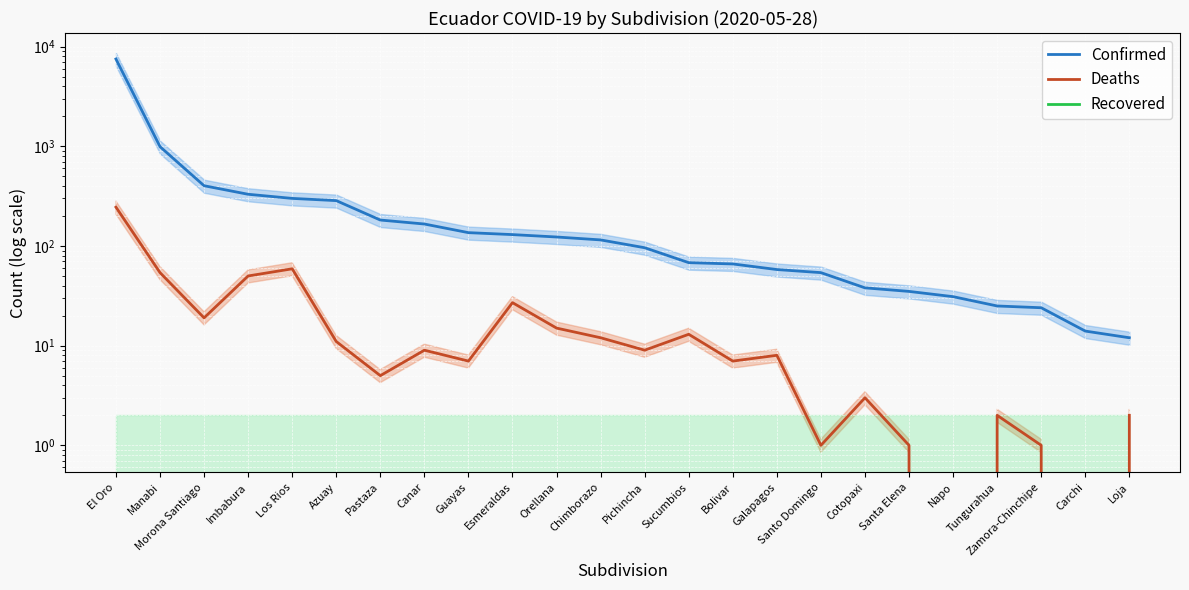

Is the value of Confirmed at Galapagos greater than the value of Deaths at Loja?

Yes